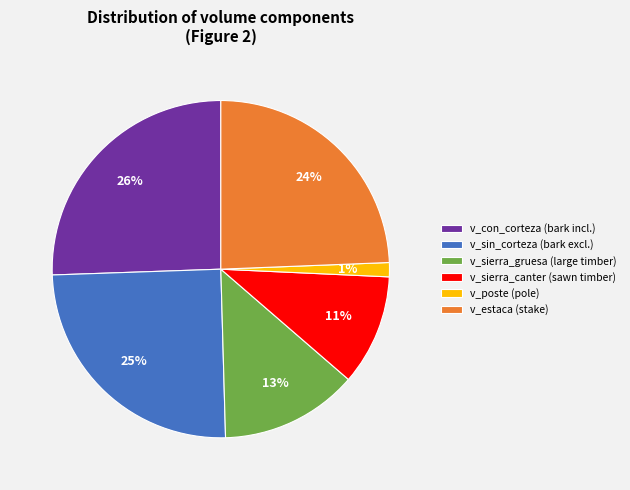

How many segments does this pie chart have?

6